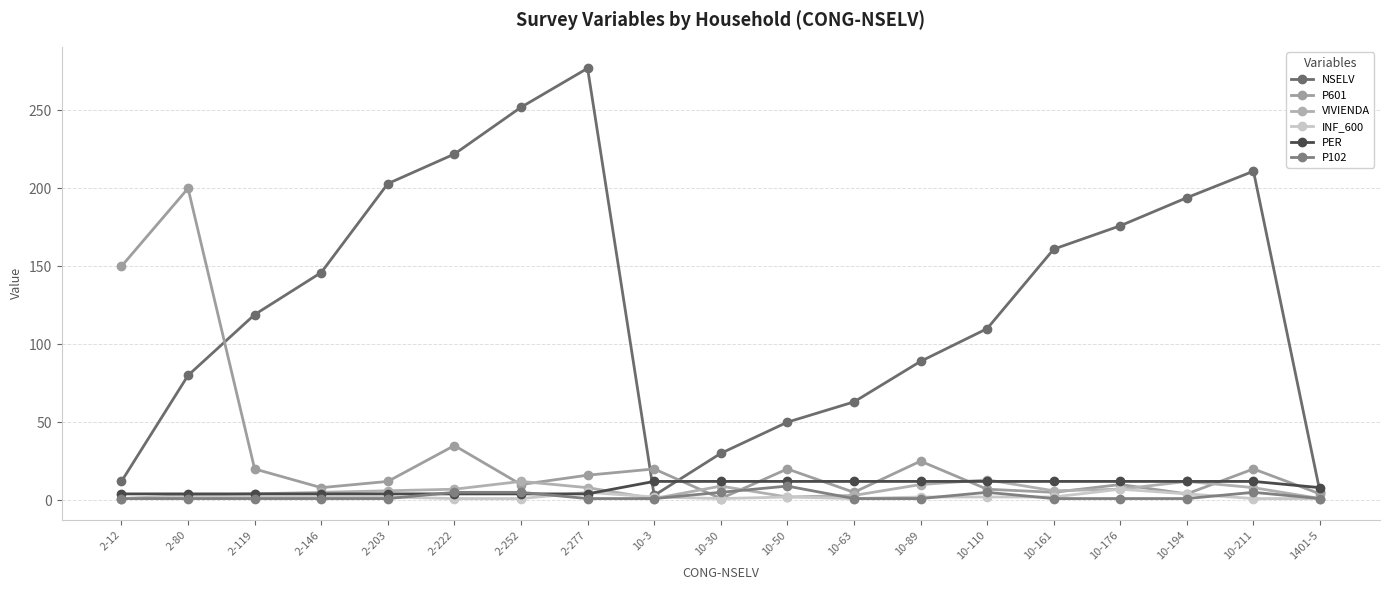

What value does the NSELV series have at 10-211?

211